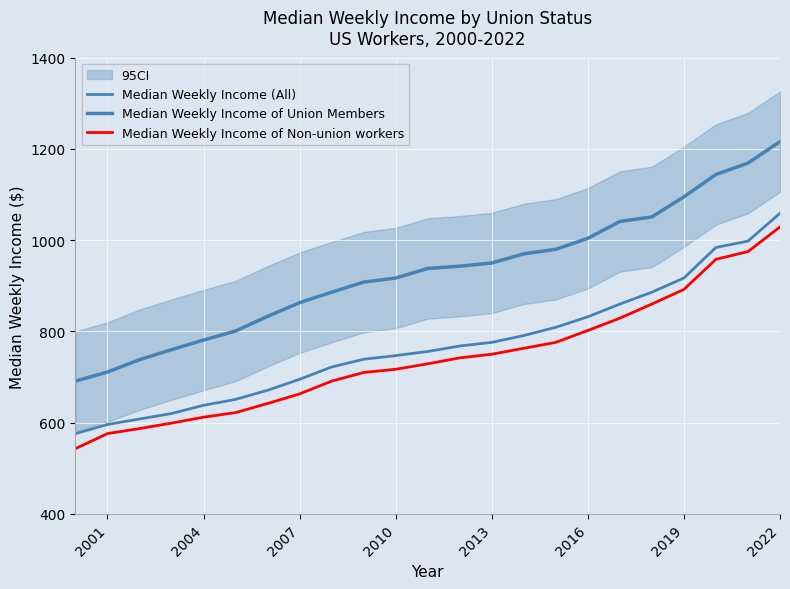

The Median Weekly Income (All) series shows 1563 at 21. True or false?

False